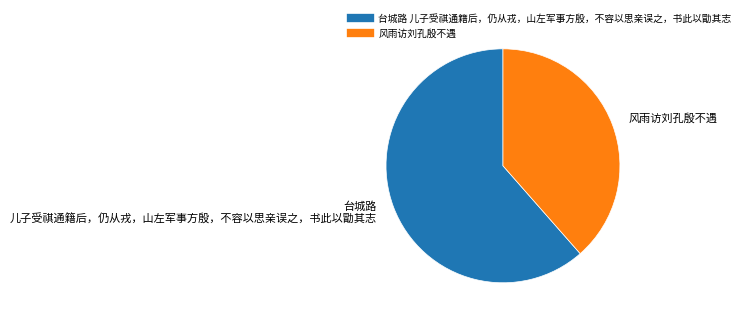

How many slices are in this pie chart?

2